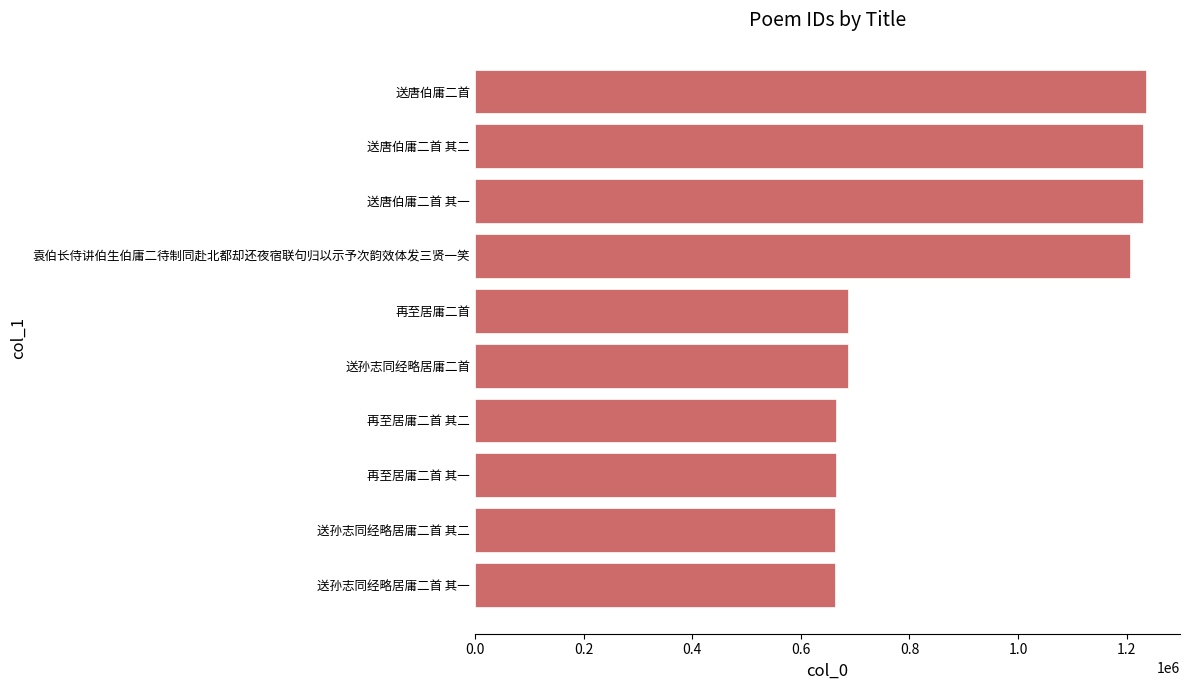

Which has a higher value, 送唐伯庸二首 or 送孙志同经略居庸二首 其一?

送唐伯庸二首